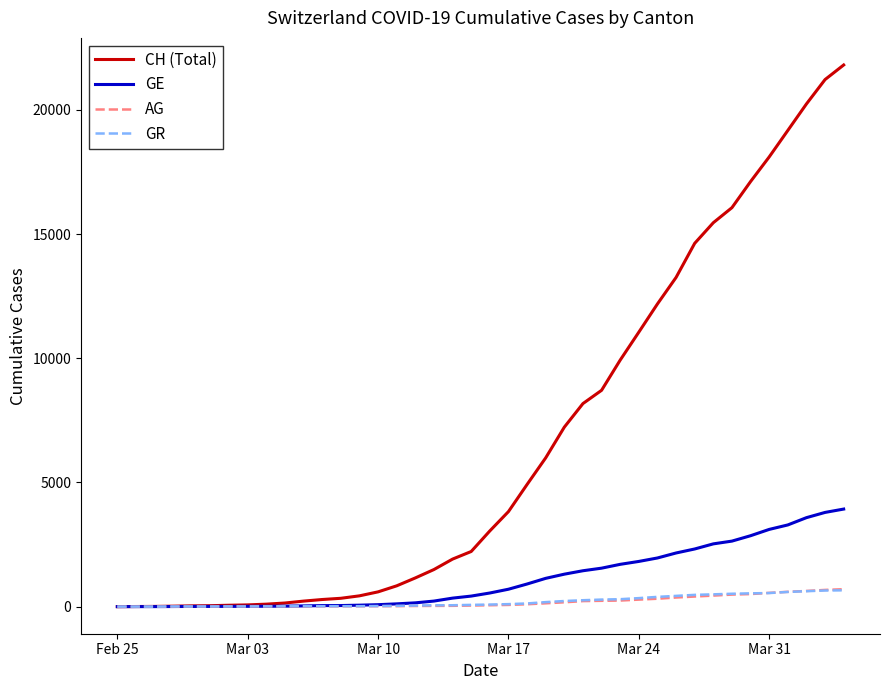

What is the difference between the maximum and minimum values in the AG series?

702